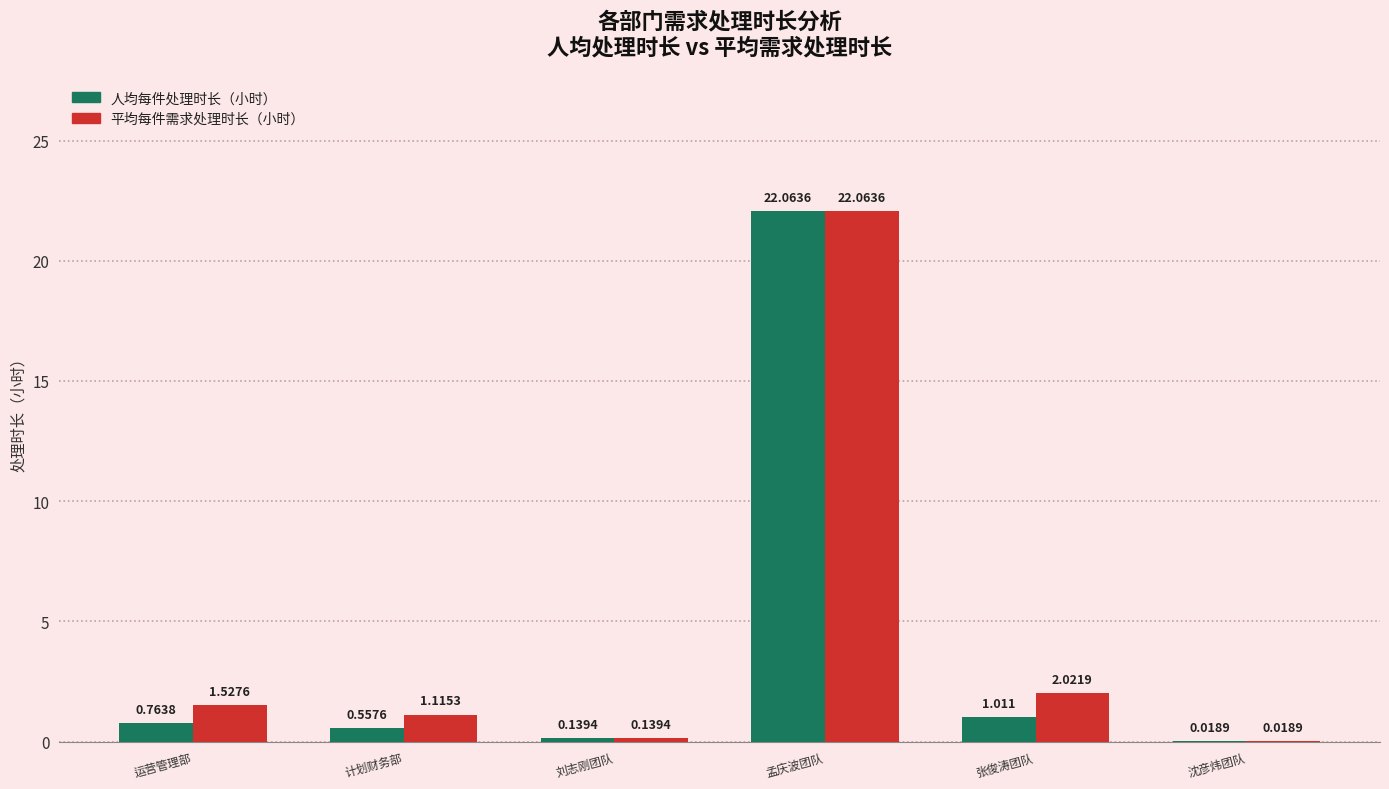

At which label is 平均每件需求处理时长（小时） closest to 11?

张俊涛团队